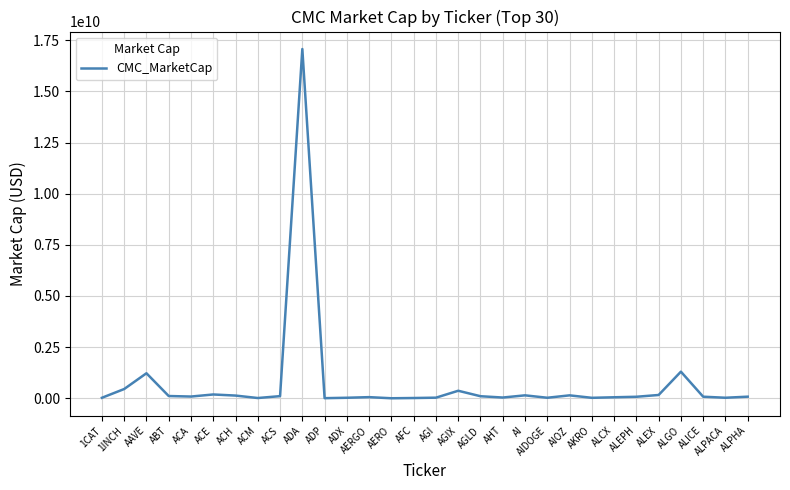

The value at AERO is 0.0. True or false?

True